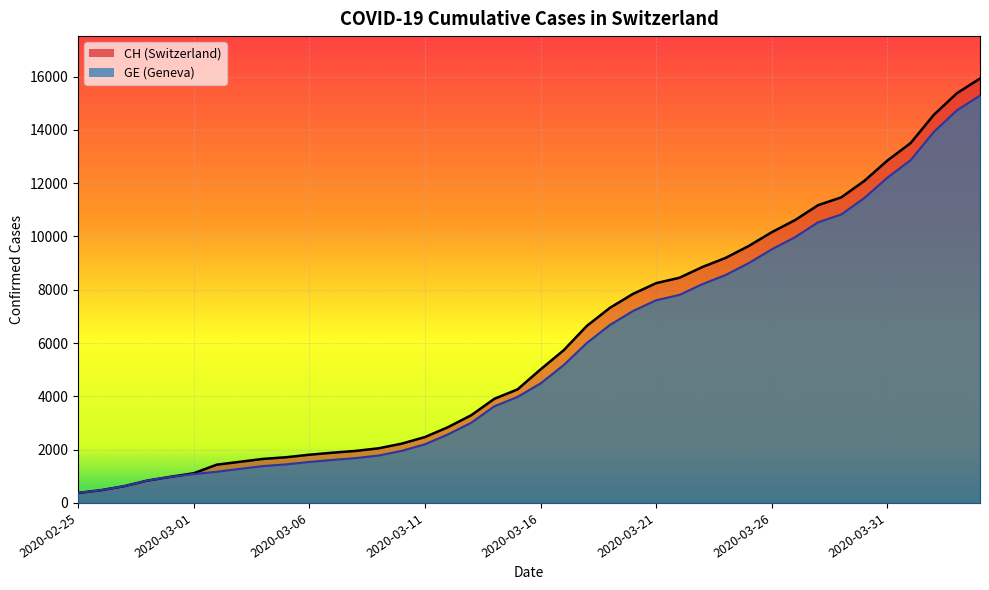

How many values in the GE series are below 4485?

20